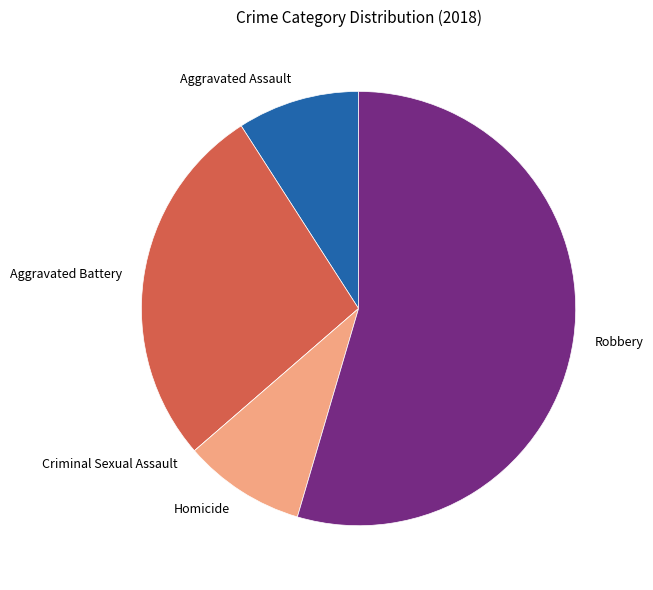

True or false: Homicide accounts for 19% of the total.

False